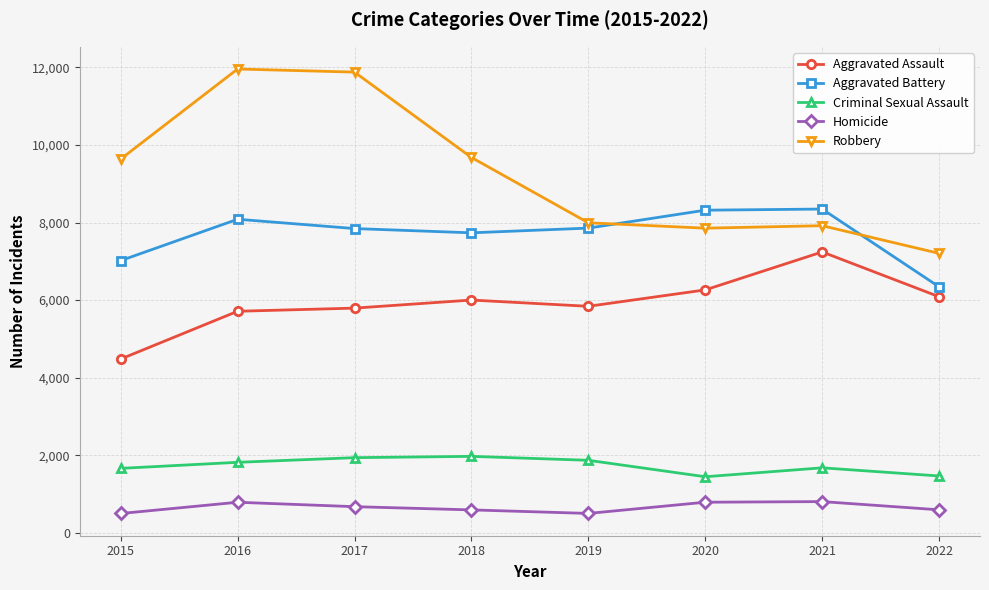

The value of Aggravated Battery at 2018 is 7735. True or false?

True